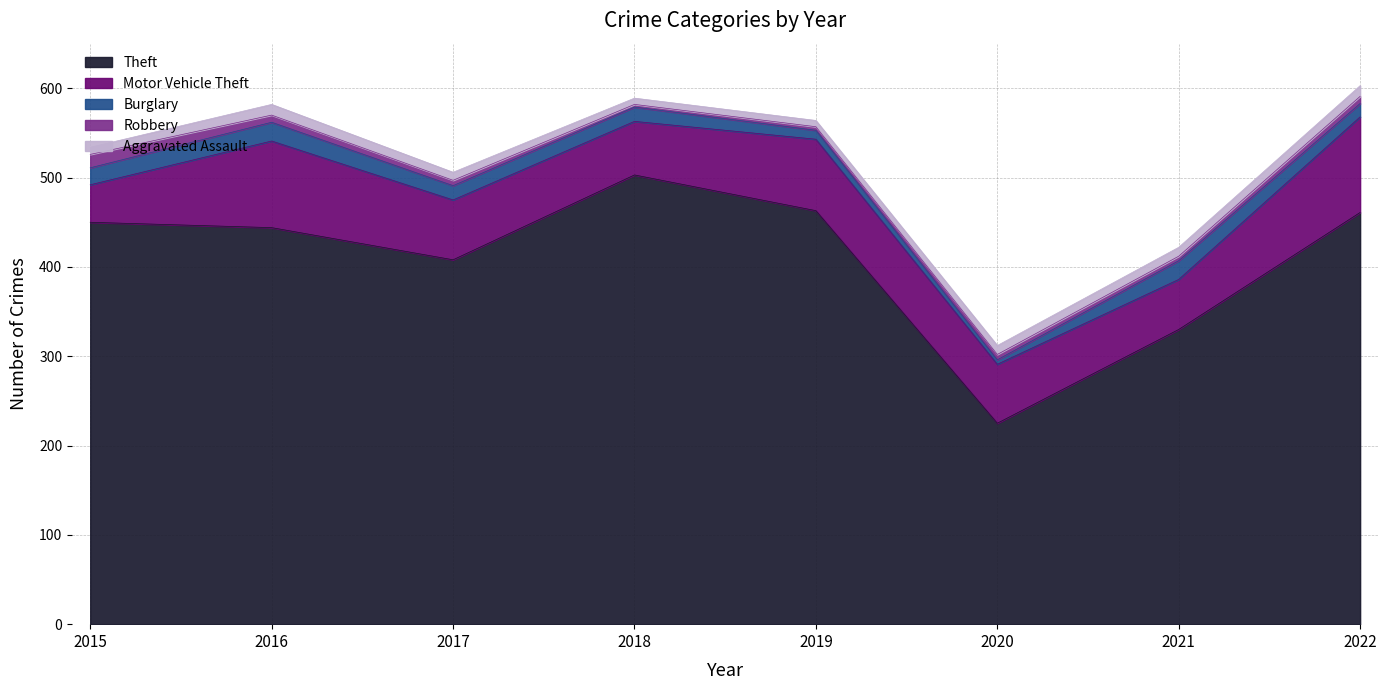

What is the difference between the maximum and second lowest values in the Robbery series?

11